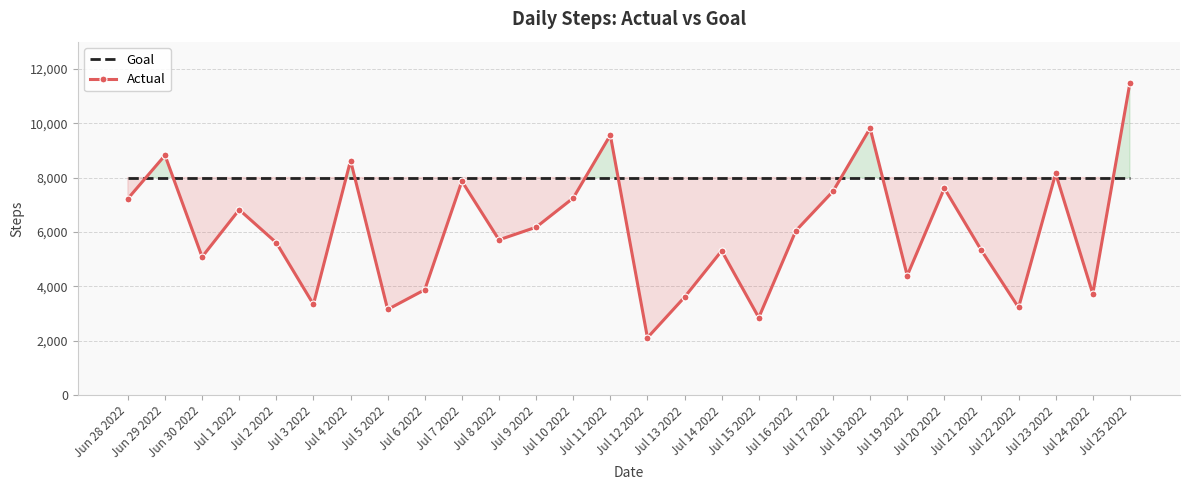

List the series in order of their peak value, lowest first.

Goal, Actual